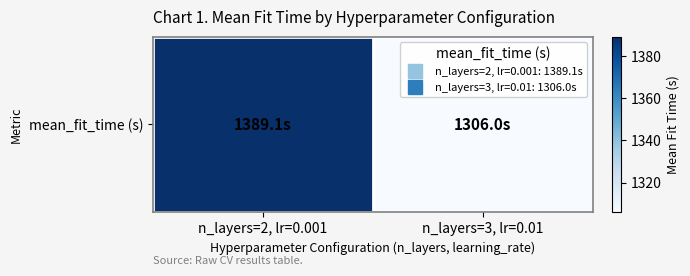

What is the change in value from n_layers=2, lr=0.001 to n_layers=3, lr=0.01?

-83.1